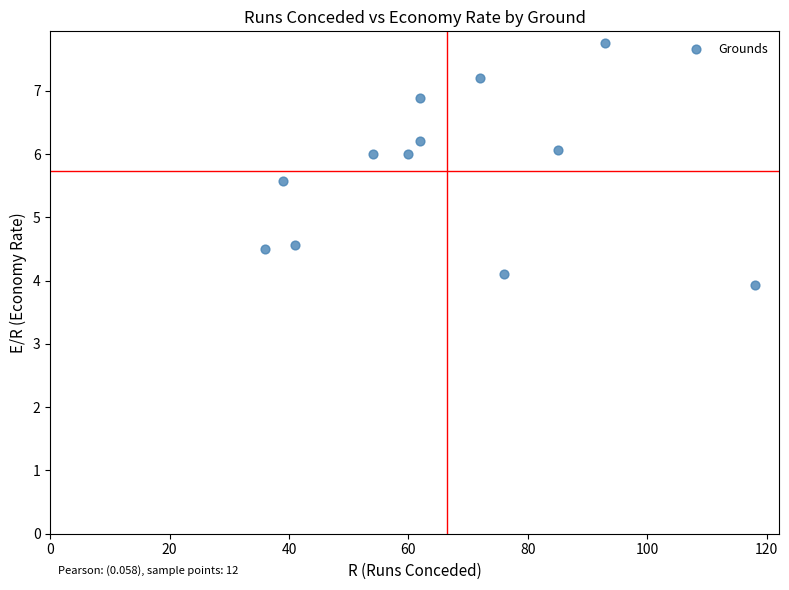

What is the average X value?

66.5